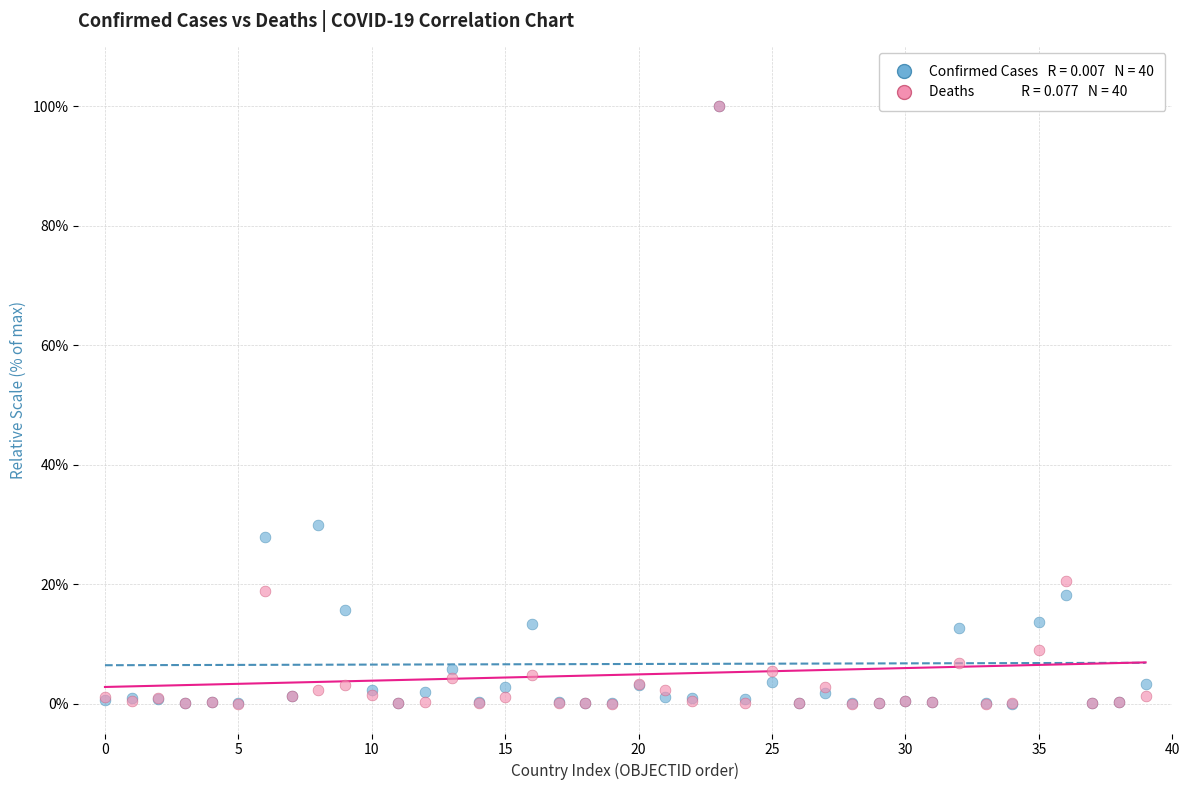

Across all series, what Y value is closest to 50?

29.9